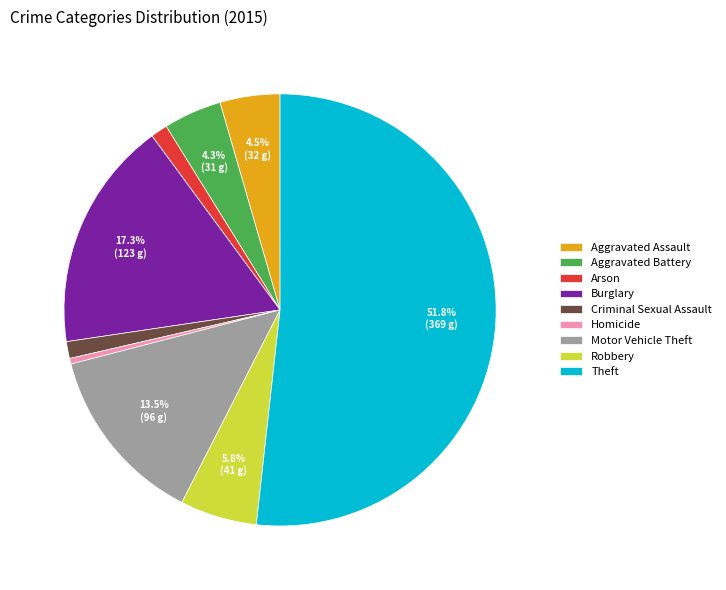

How many segments does this pie chart have?

9